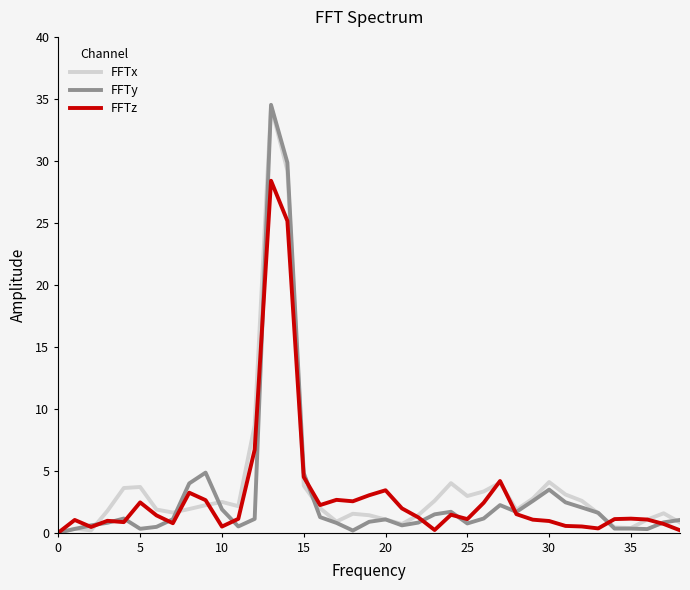

What is the greatest value displayed?

34.5